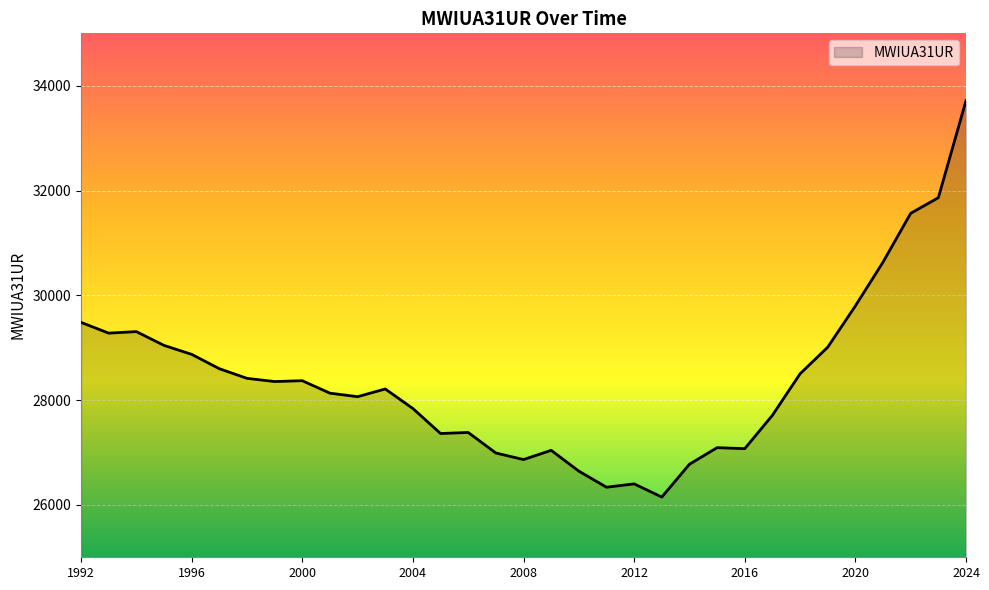

What is the greatest value displayed?

33715